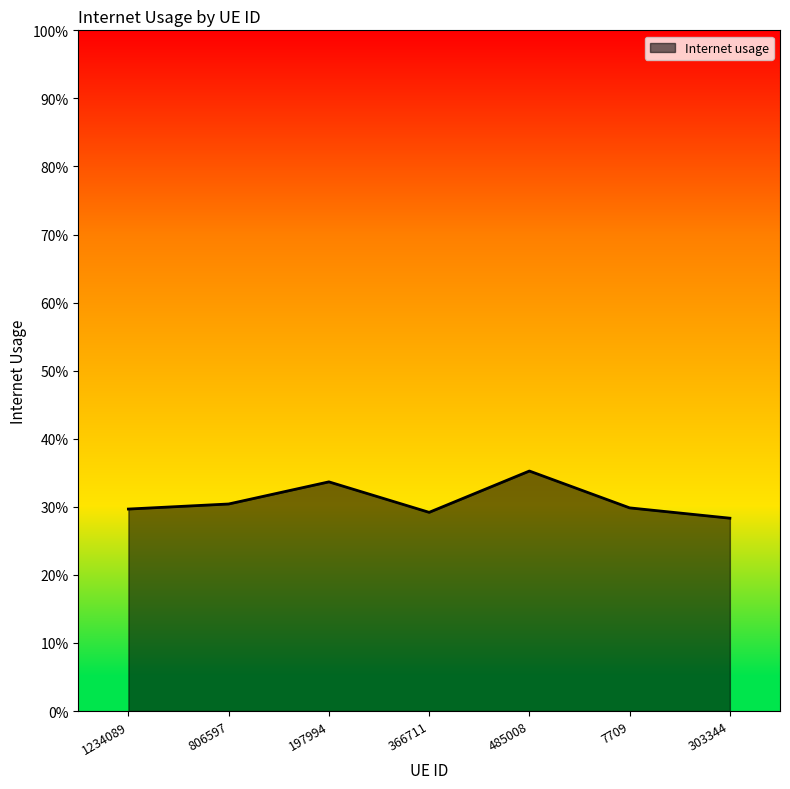

Does the chart display data point markers on the line(s)?

No